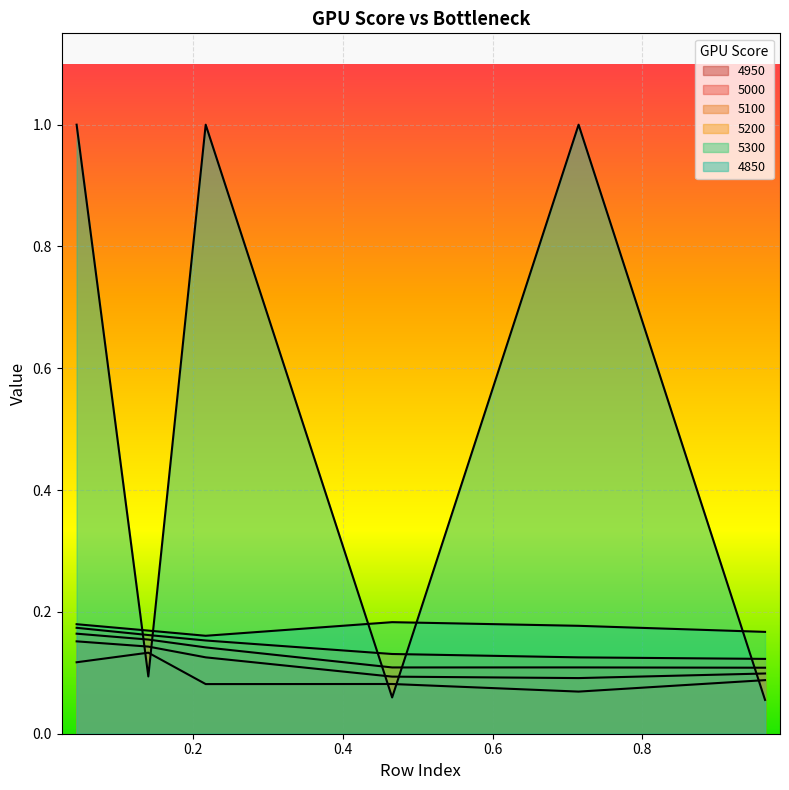

At 0.1397260273972603, list the series in order from smallest to largest.

4850, 4950, 5000, 5100, 5200, 5300